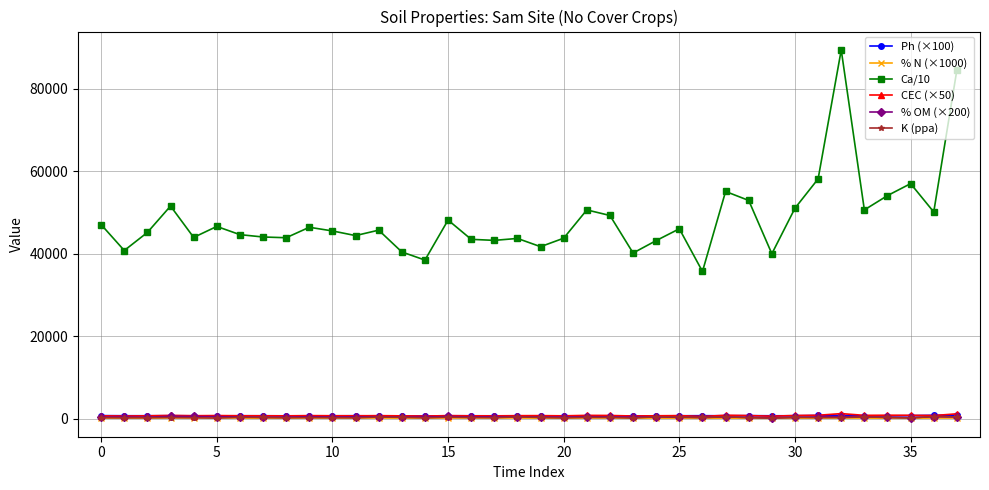

True or false: Ph (×100) and K (ppa) cross at least once.

False